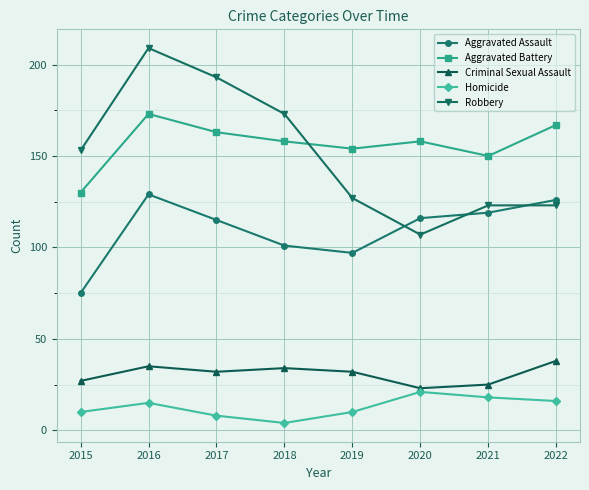

Count the number of categories in the chart.

8